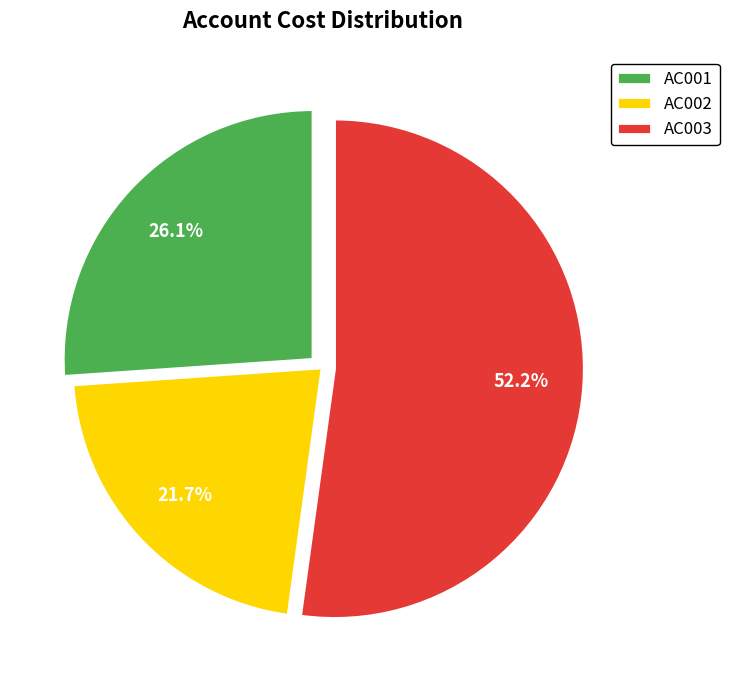

To the nearest percent, what percentage of the pie is AC002?

22%